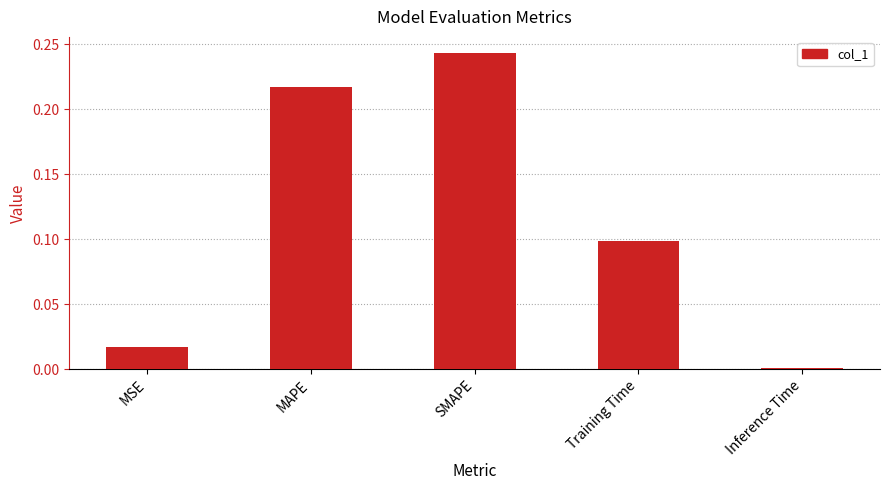

The chart shows a value of 0.2 at Training Time. True or false?

False